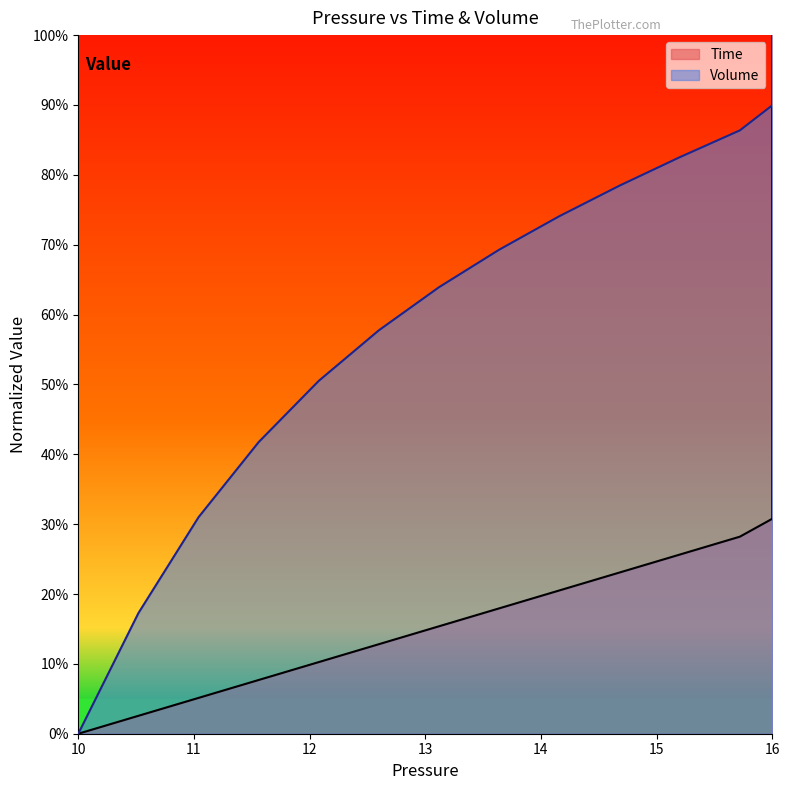

Does the chart have visible grid lines?

No